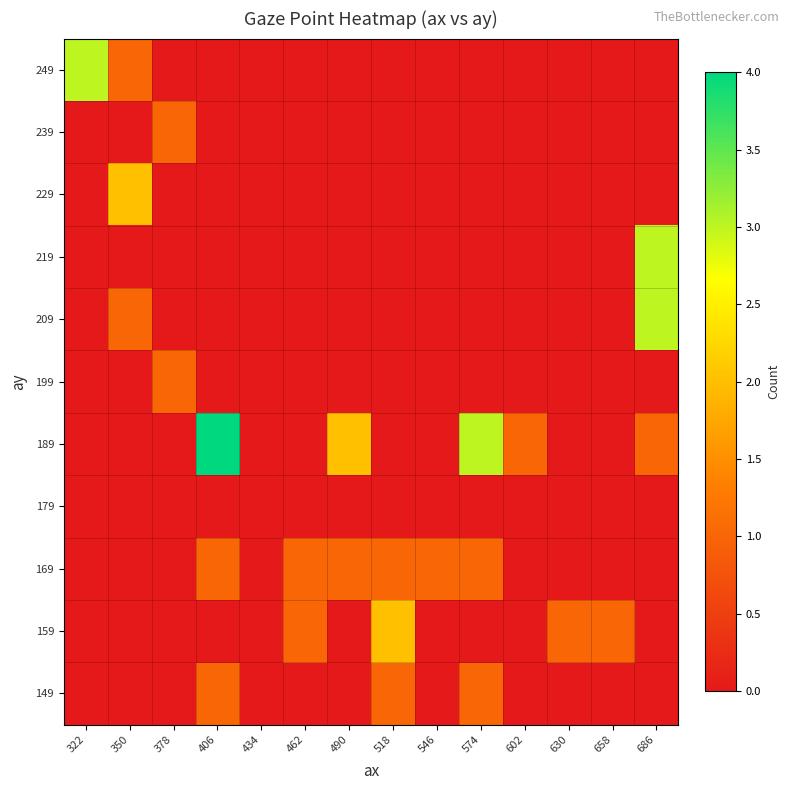

Which label corresponds to the smallest value in the chart?

322